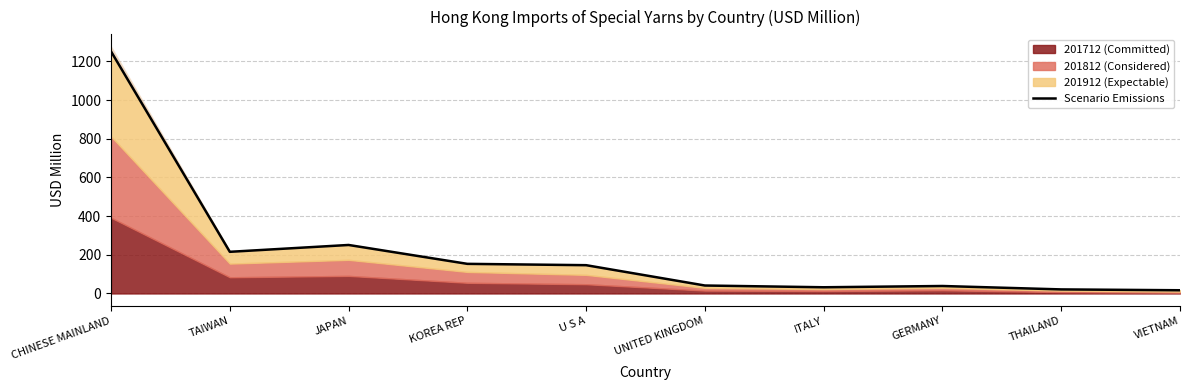

Between UNITED KINGDOM and ITALY, which is larger?

UNITED KINGDOM